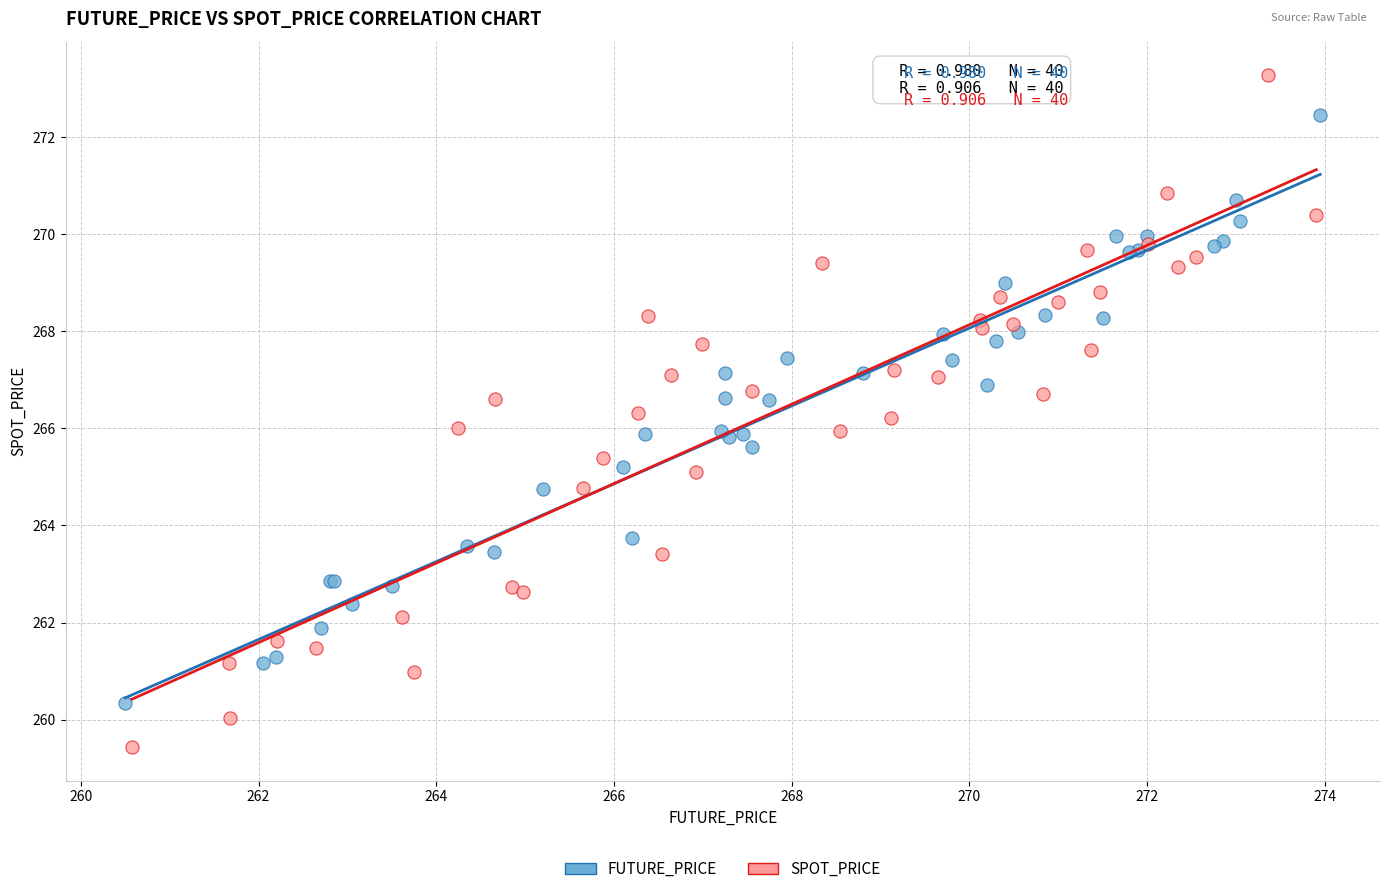

Which series contains the lowest Y value?

SPOT_PRICE